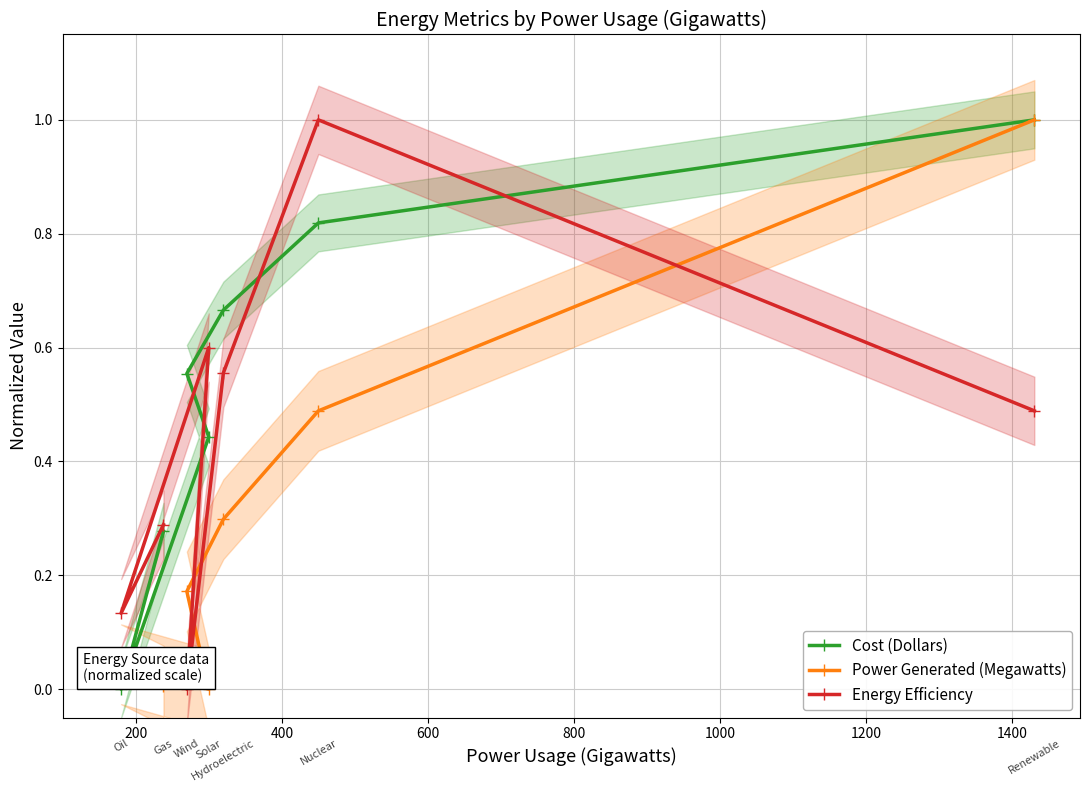

How many lines are shown in the chart?

3